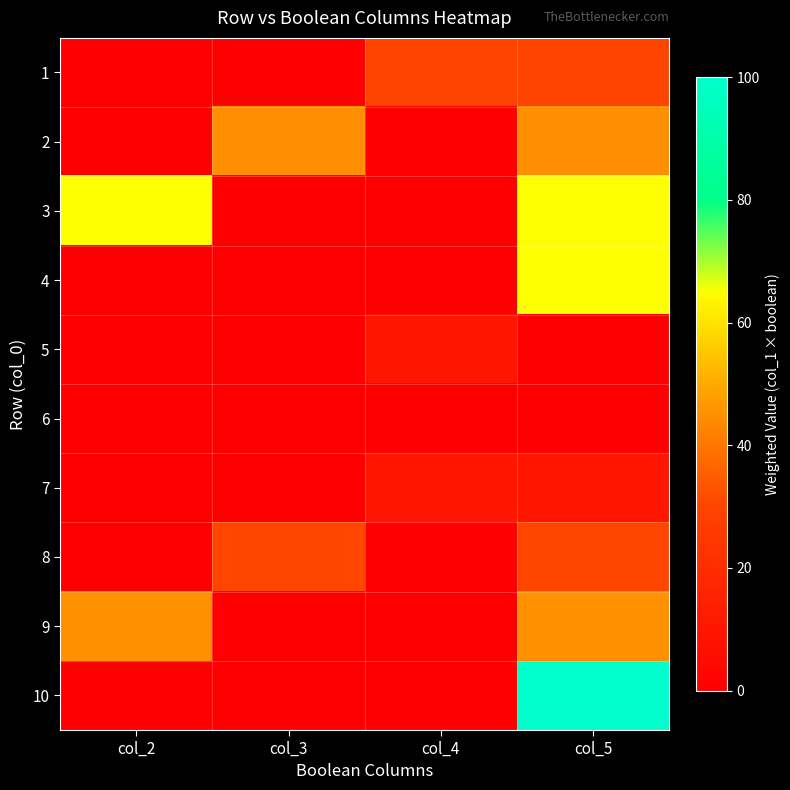

Which category has the lowest value across all series?

col_2